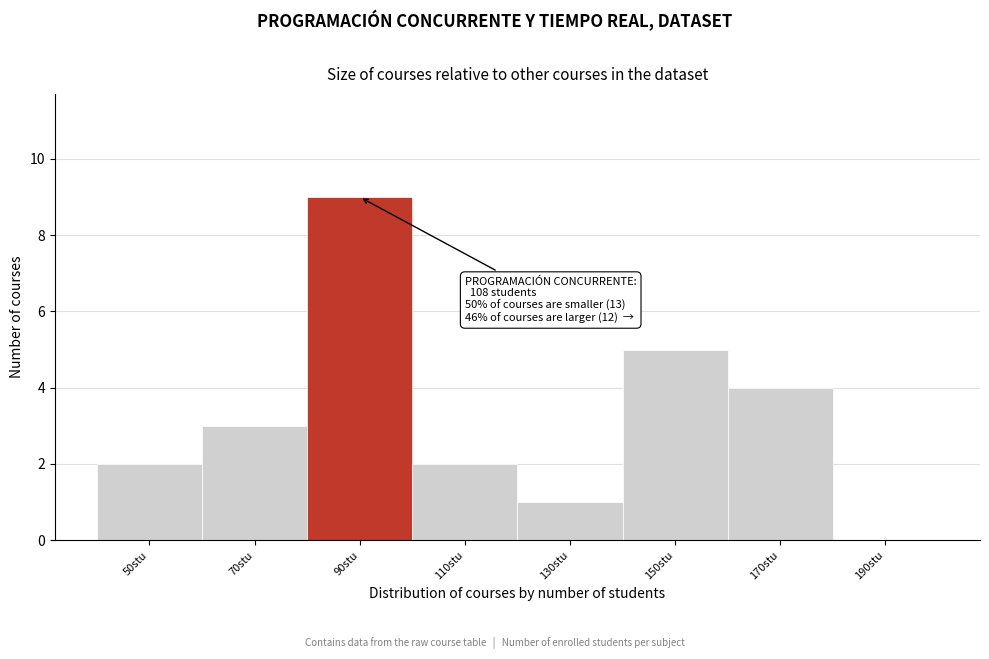

Reading right to left, list all the values displayed in this chart.

190stu=0	170stu=4	150stu=5	130stu=1	110stu=2	90stu=9	70stu=3	50stu=2